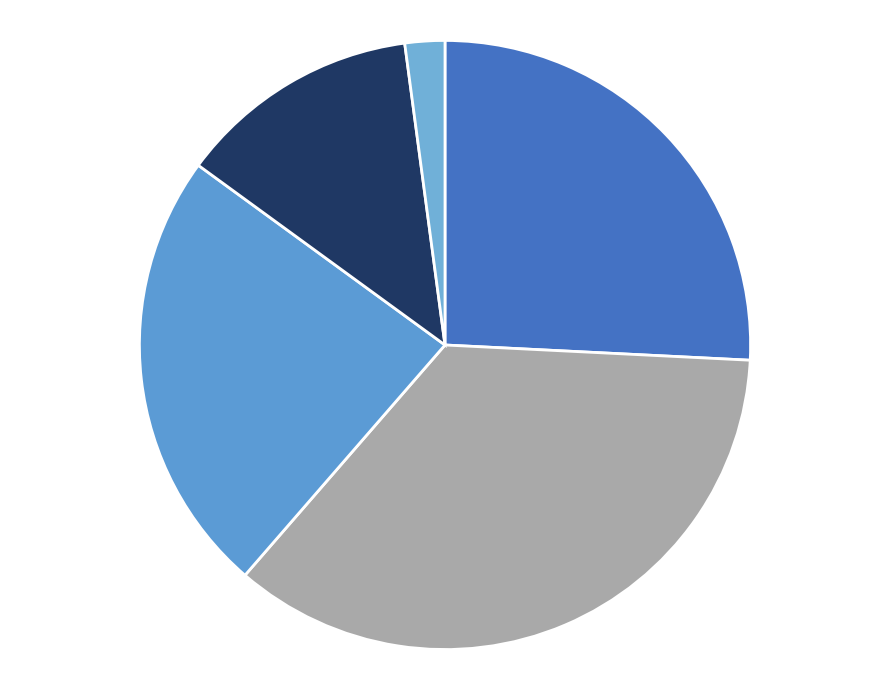

Count the number of slices in the pie.

5